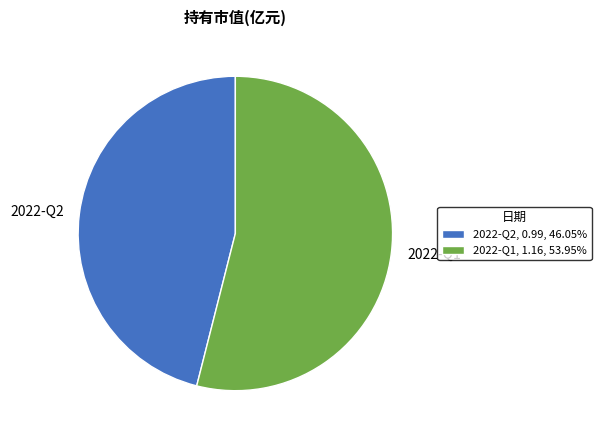

Combined, do 2022-Q2, 0.99, 46.05% and 2022-Q1, 1.16, 53.95% account for over 50%?

Yes